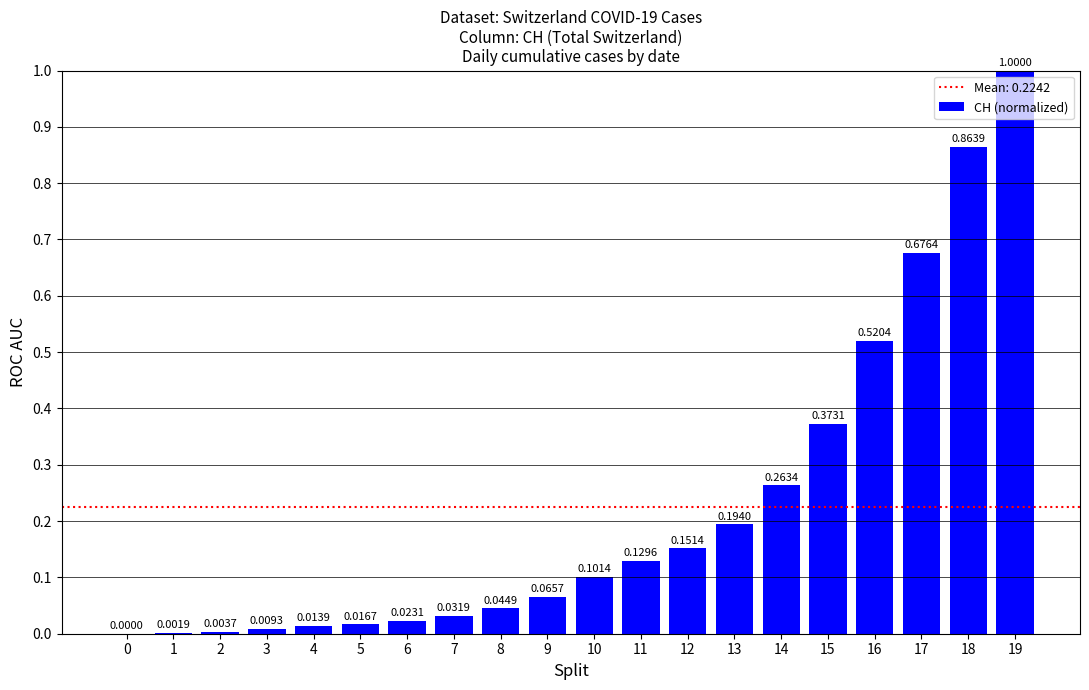

Which has a higher value, 18 or 11?

18